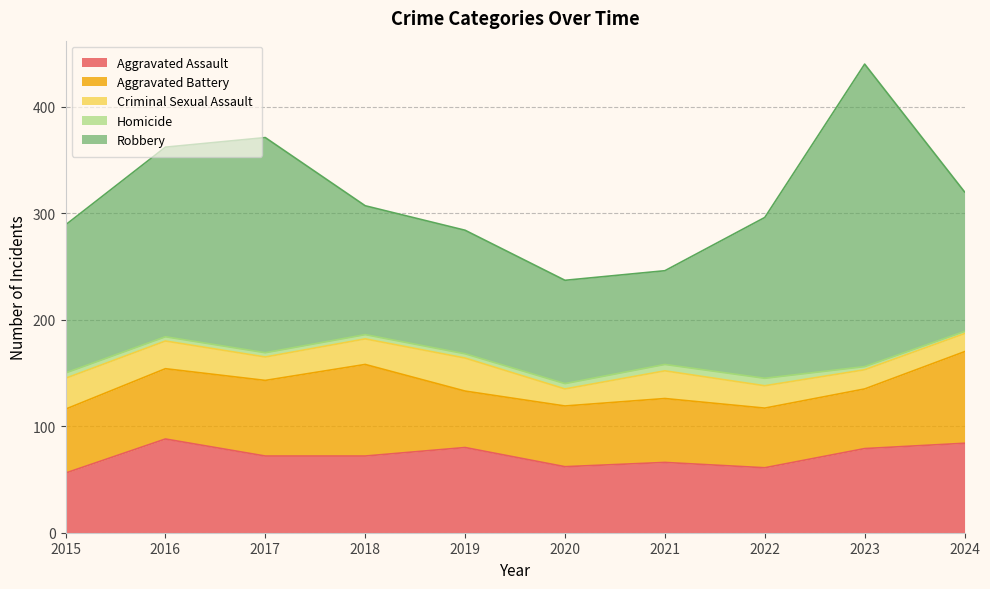

True or false: Robbery and Aggravated Assault intersect in this chart.

False